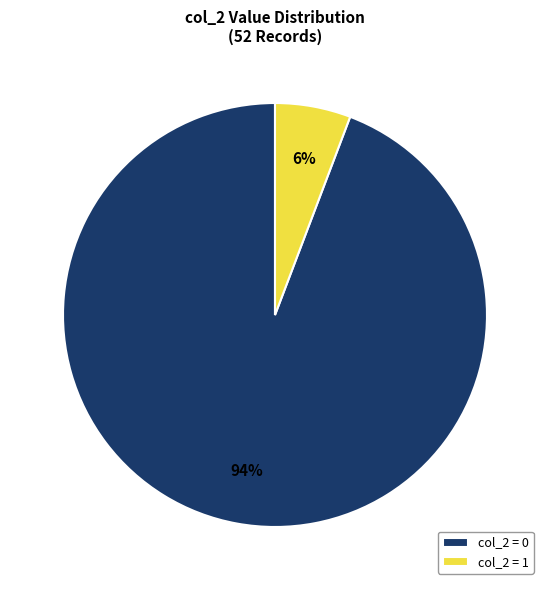

What percentage is the col_2 = 1 slice, to the nearest percent?

6%